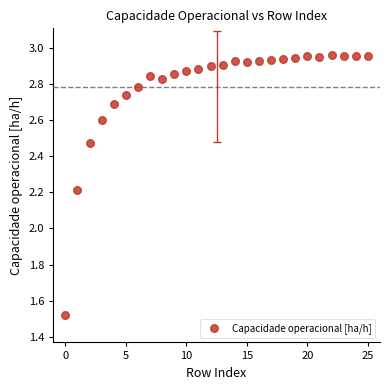

What Y value in the scatter plot is closest to 2?

2.2